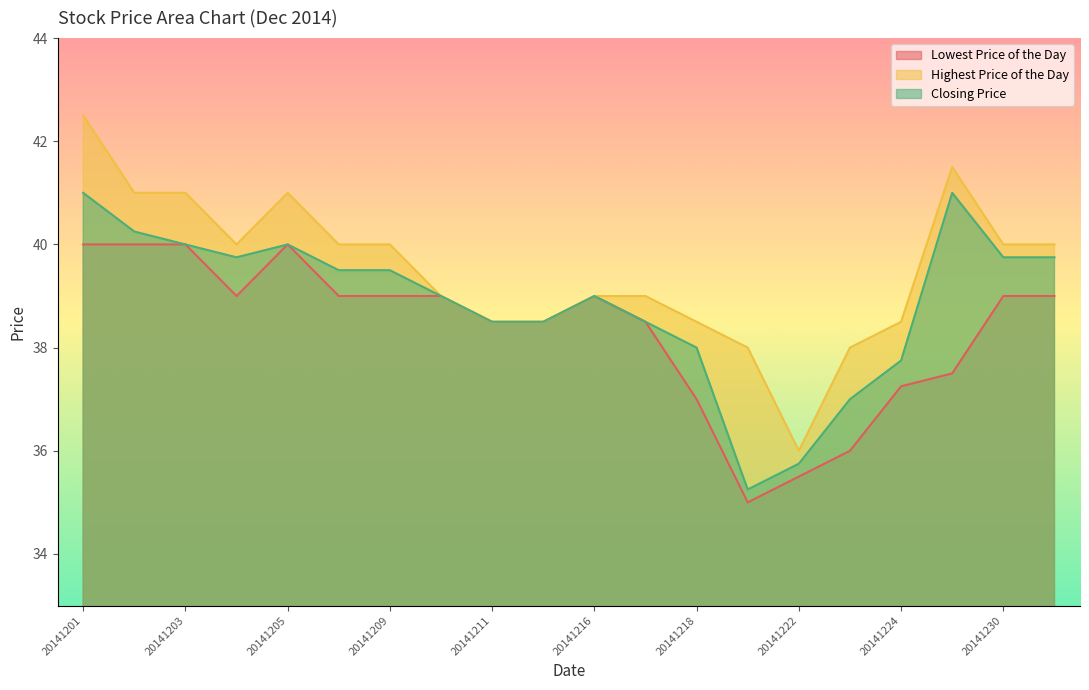

Is it true that Closing Price equals 40.2 at 20141202?

True